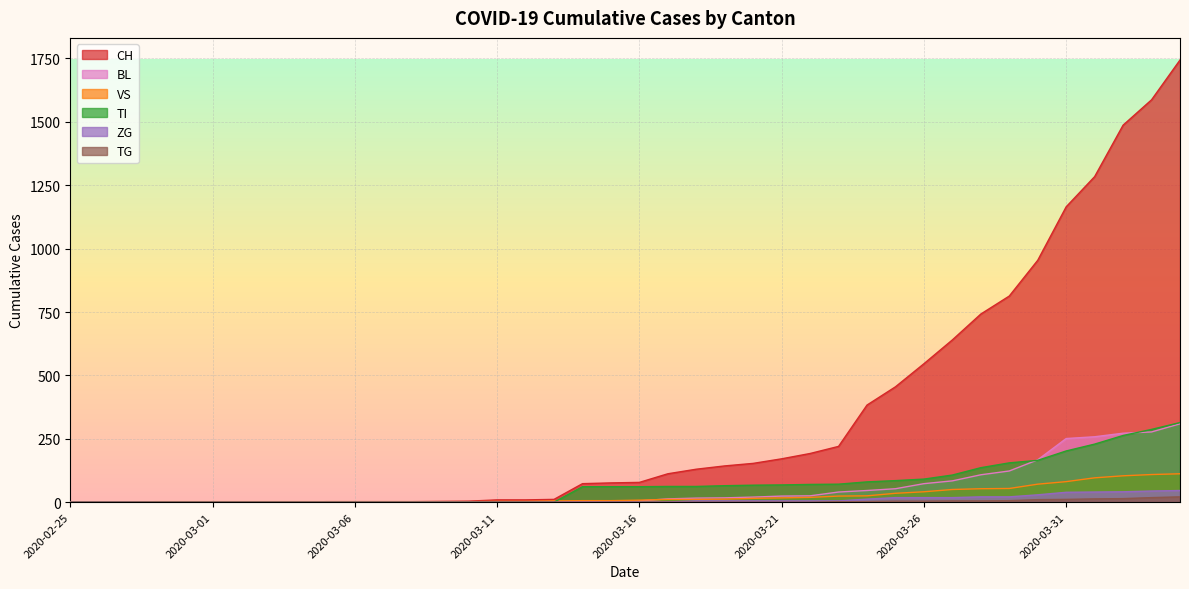

How many lines are shown in the chart?

6